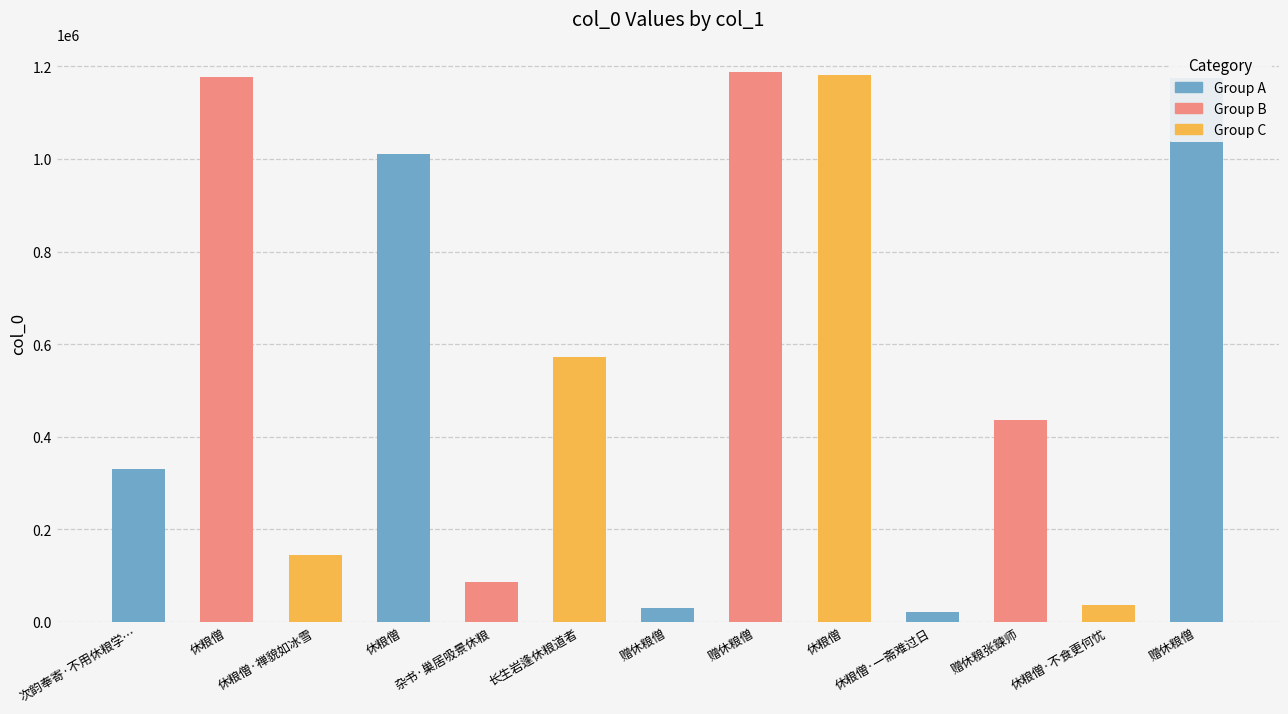

List the labels in order of value, smallest first.

休粮僧·一斋难过日, 赠休粮僧, 休粮僧·不食更何忧, 杂书·巢居吸景休粮, 休粮僧·禅貌如冰雪, 次韵奉寄·不用休粮学…, 赠休粮张鍊师, 长生岩逢休粮道者, 休粮僧, 赠休粮僧, 休粮僧, 休粮僧, 赠休粮僧